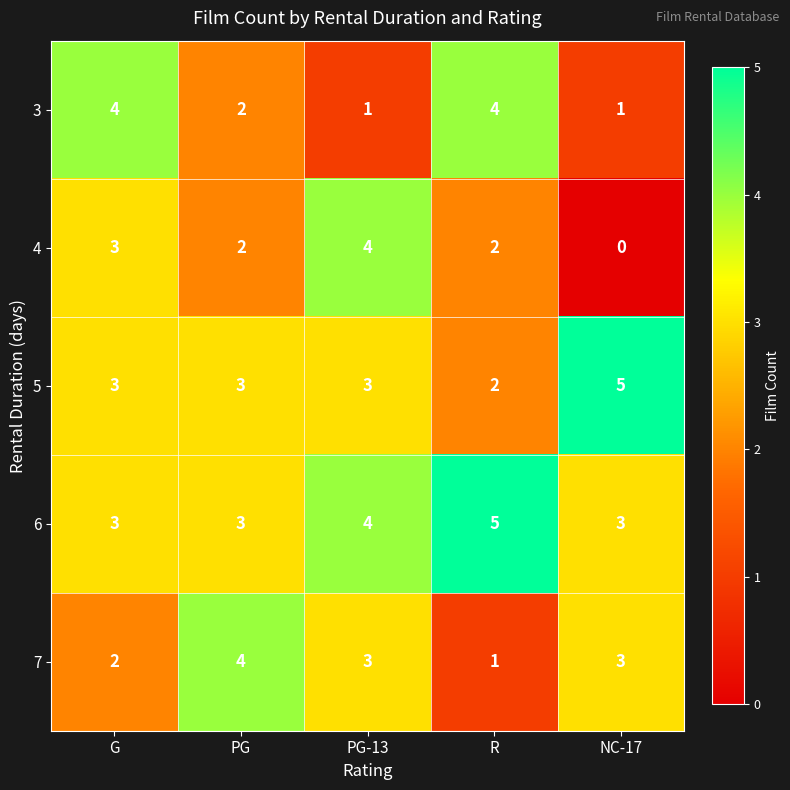

Read the 5 value at NC-17.

5